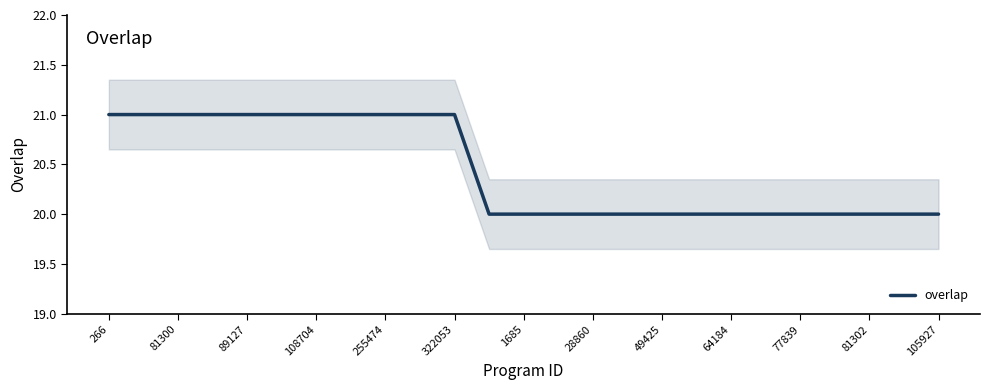

What is the lowest value of the overlap series?

20